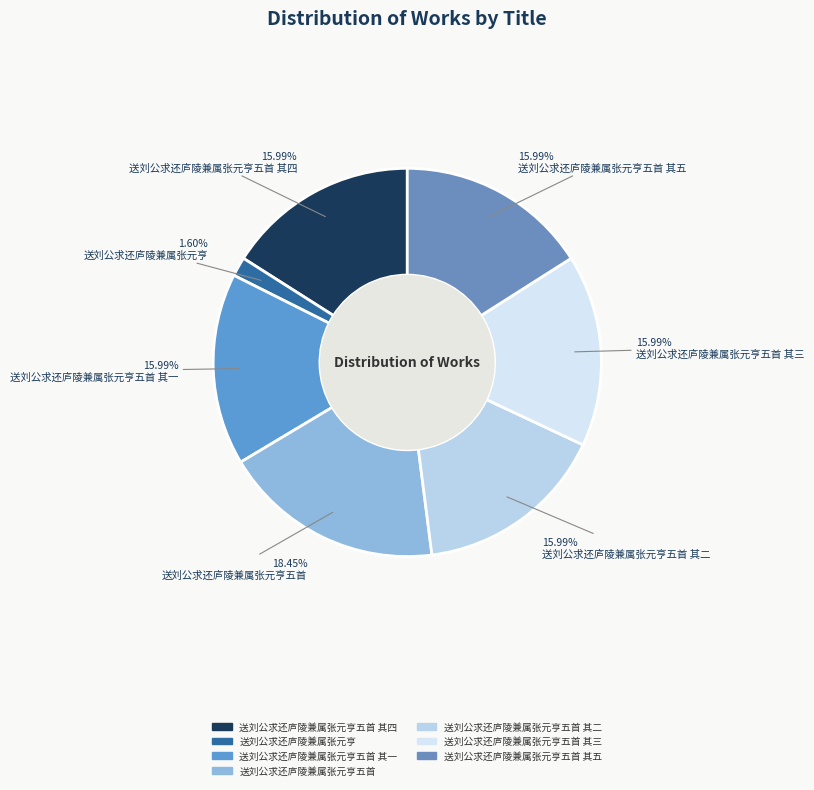

How many slices are in this pie chart?

7